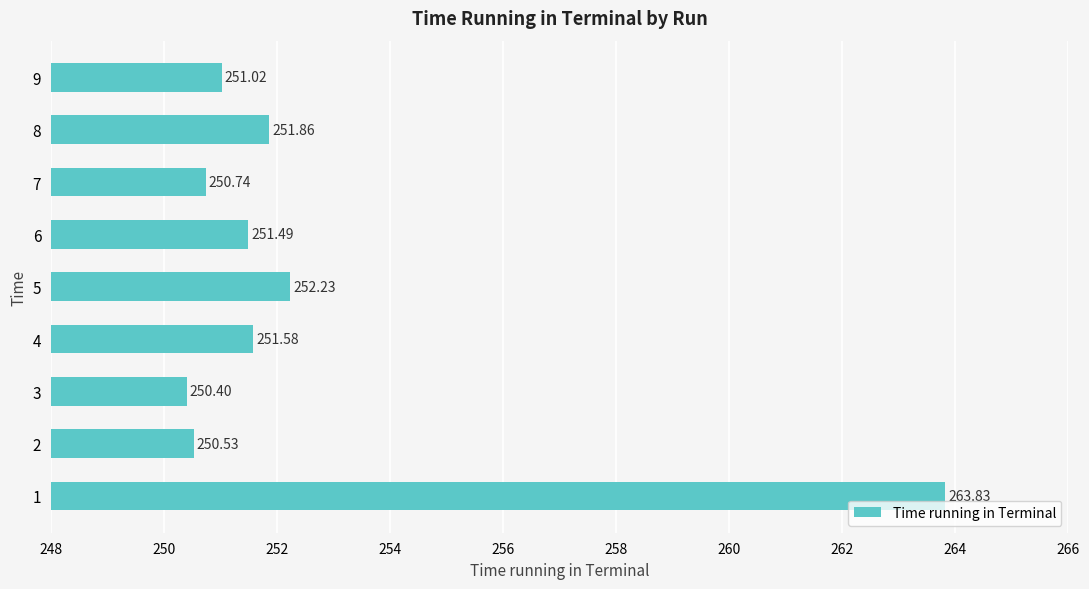

What is the sum of all values?

2273.7